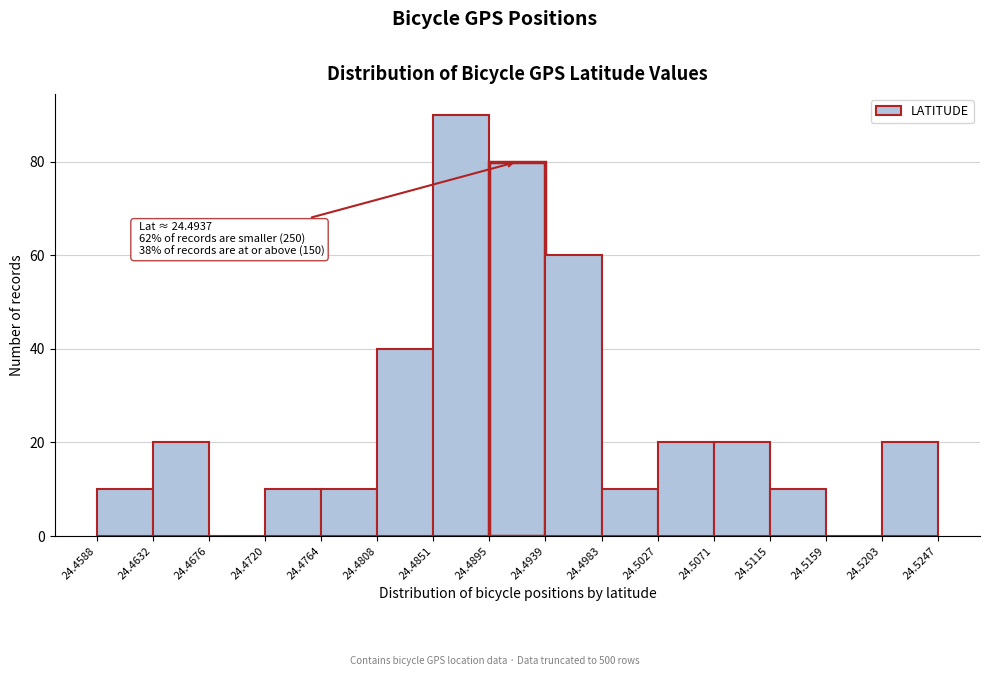

Over which range of the x-axis is the bar tallest?

24.4851 to 24.4895